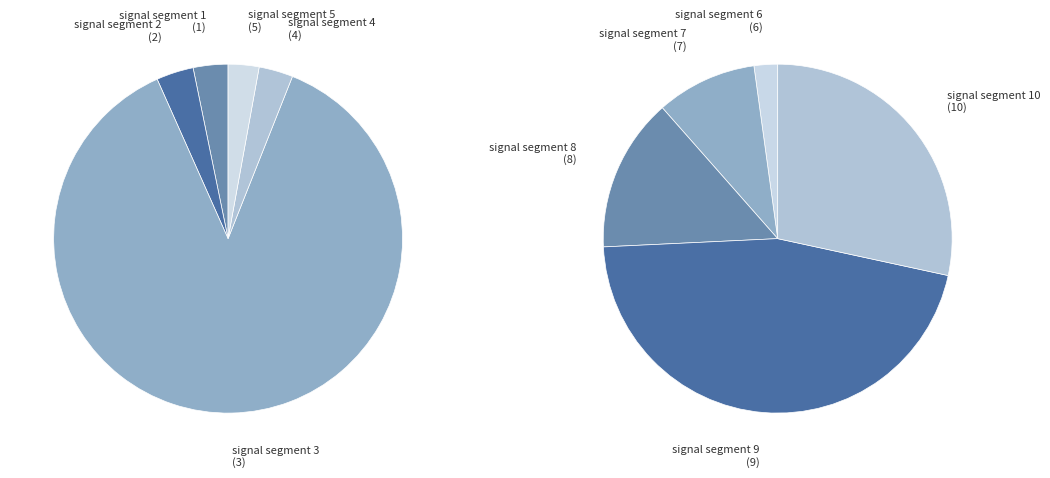

Does signal segment 3 represent more than half of the total?

Yes